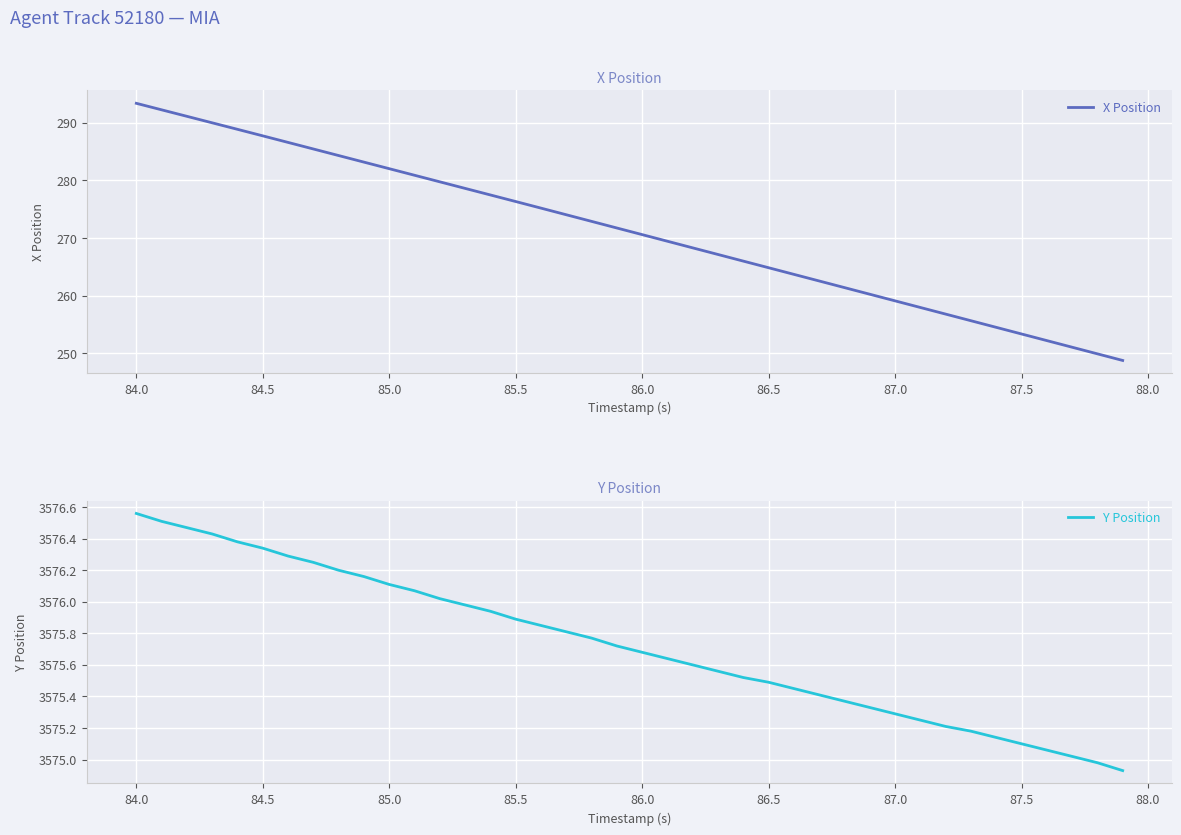

How many lines are shown in the chart?

2